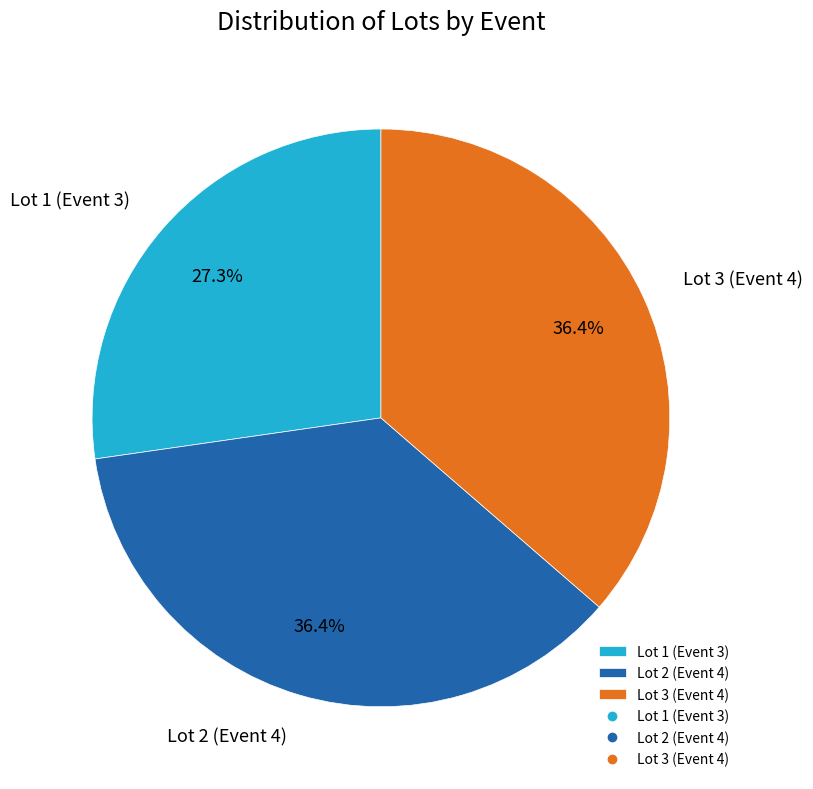

What percentage do Lot 2 (Event 4) and Lot 1 (Event 3) together represent?

63.6%